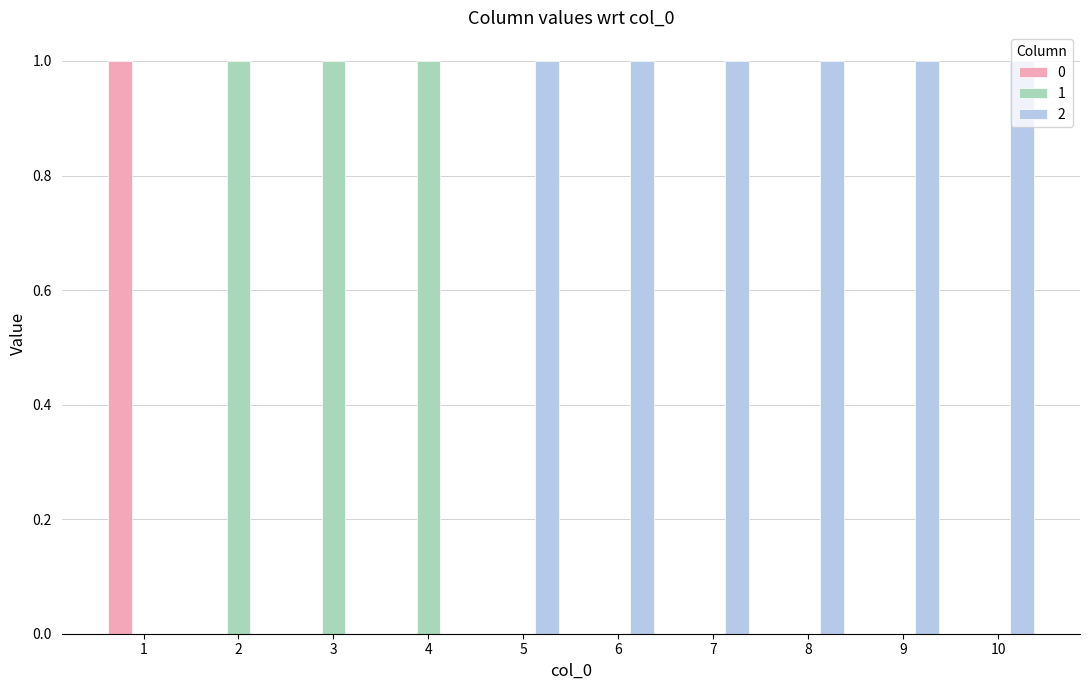

What is the difference between the 2 values at 2 and 10?

1